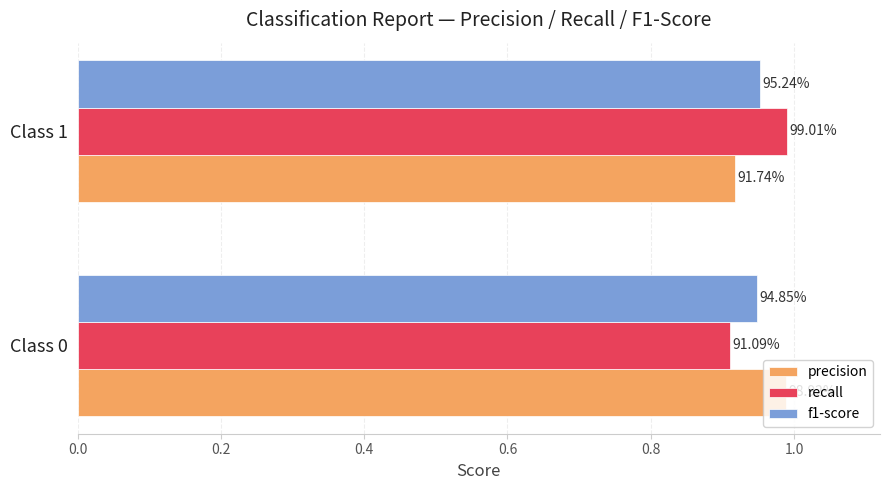

What is the lowest value of the precision series?

0.9